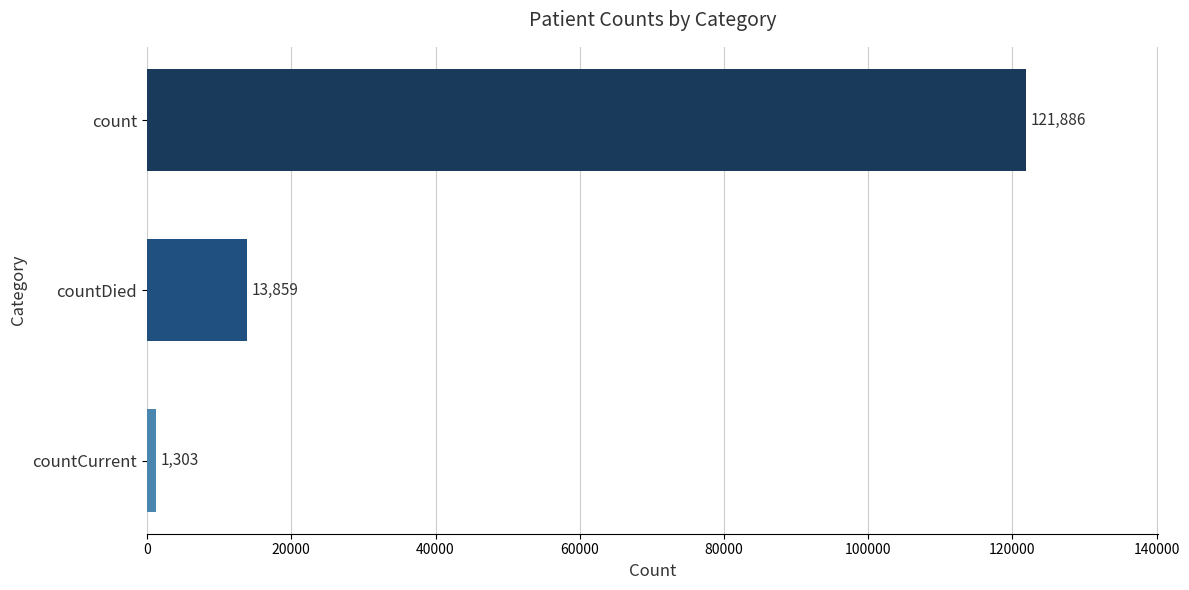

How many data points does each series have?

3